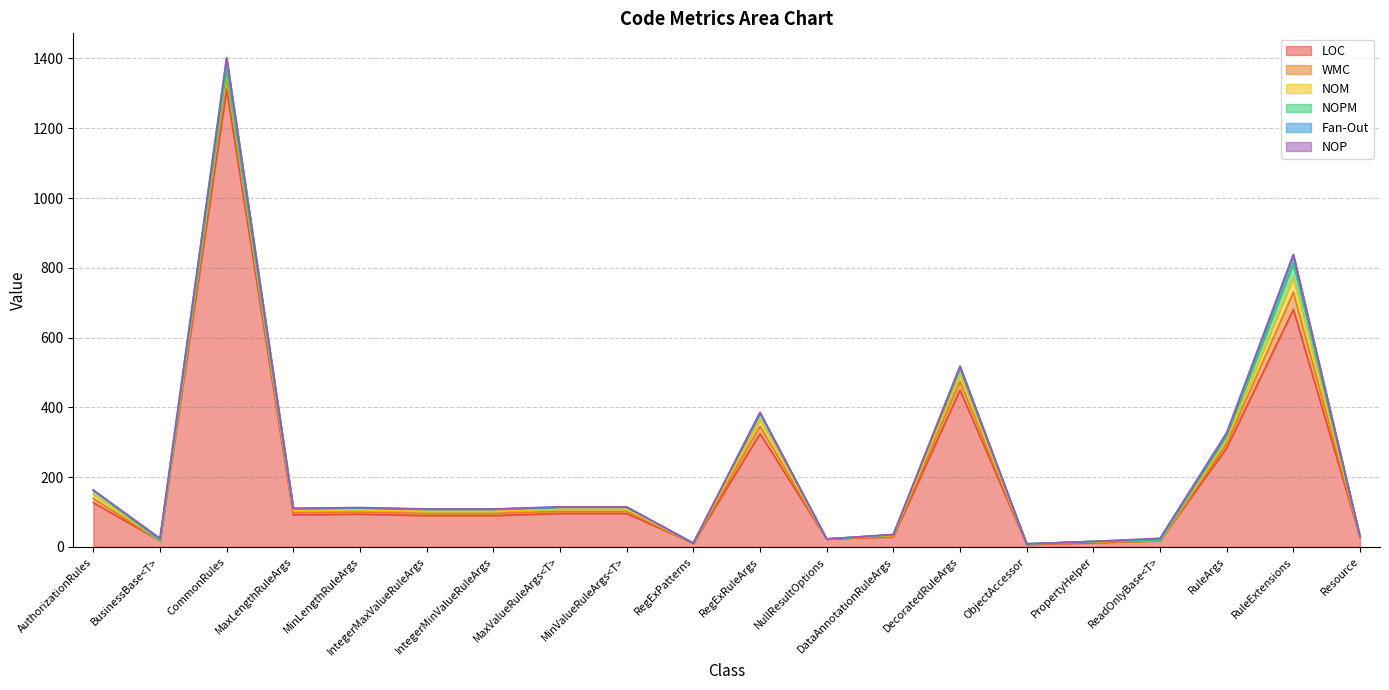

True or false: NOM and LOC cross at least once.

False